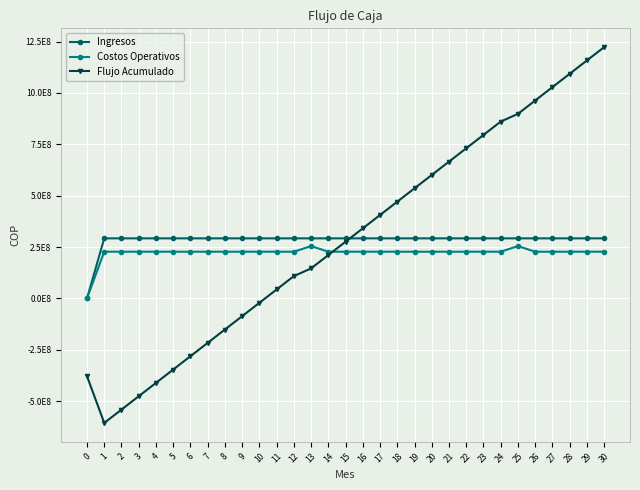

What are all the series names shown in the legend?

Ingresos, Costos Operativos, Flujo Acumulado